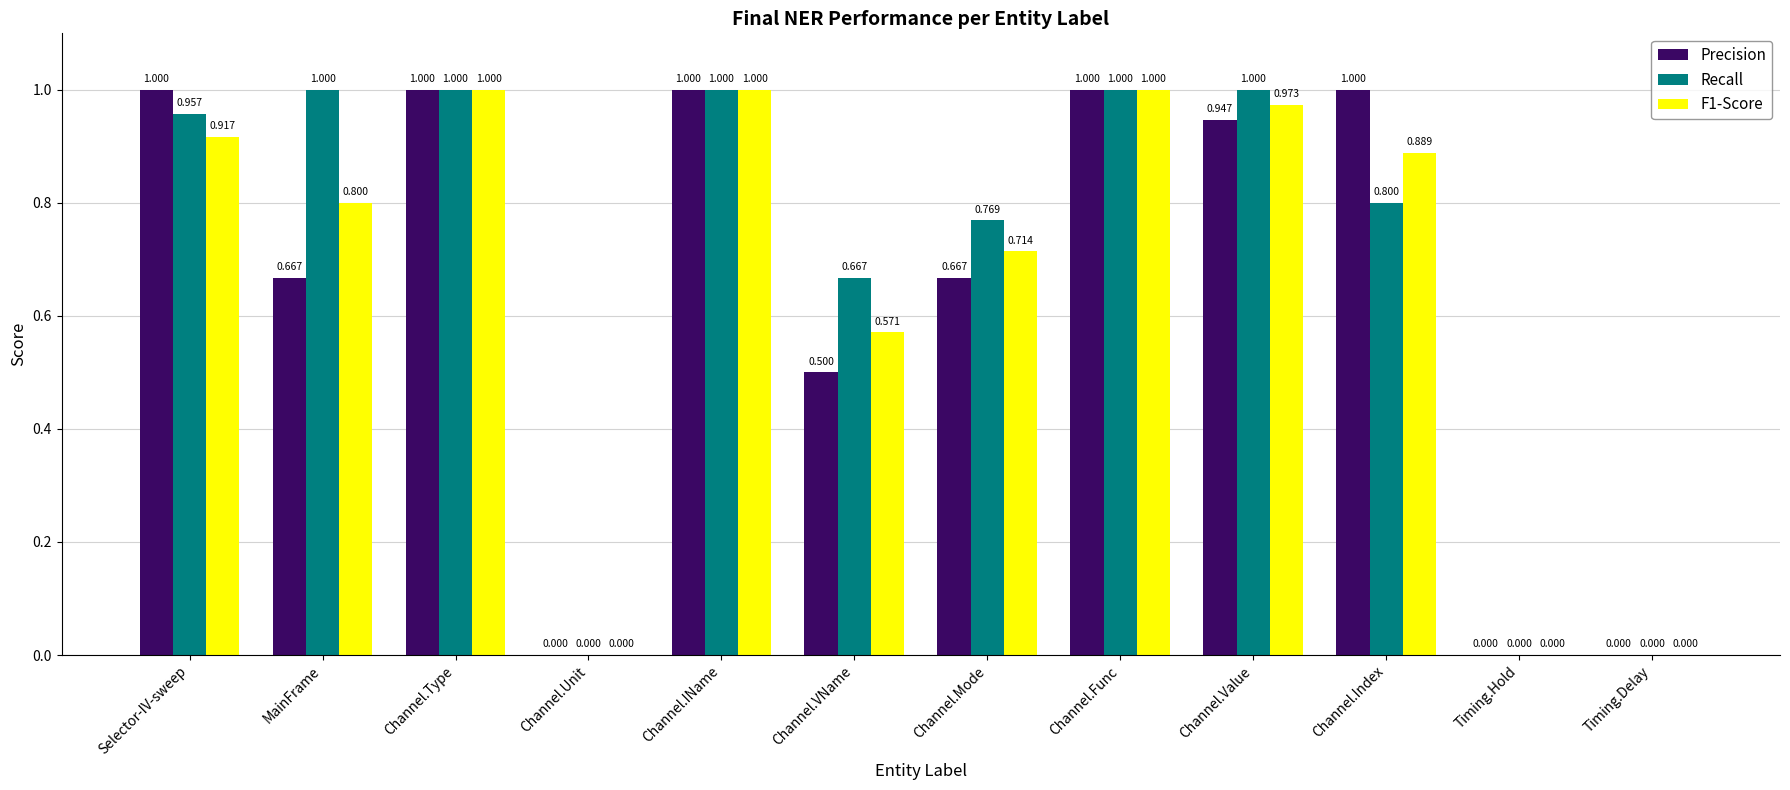

Which series has the largest total across all categories?

Recall